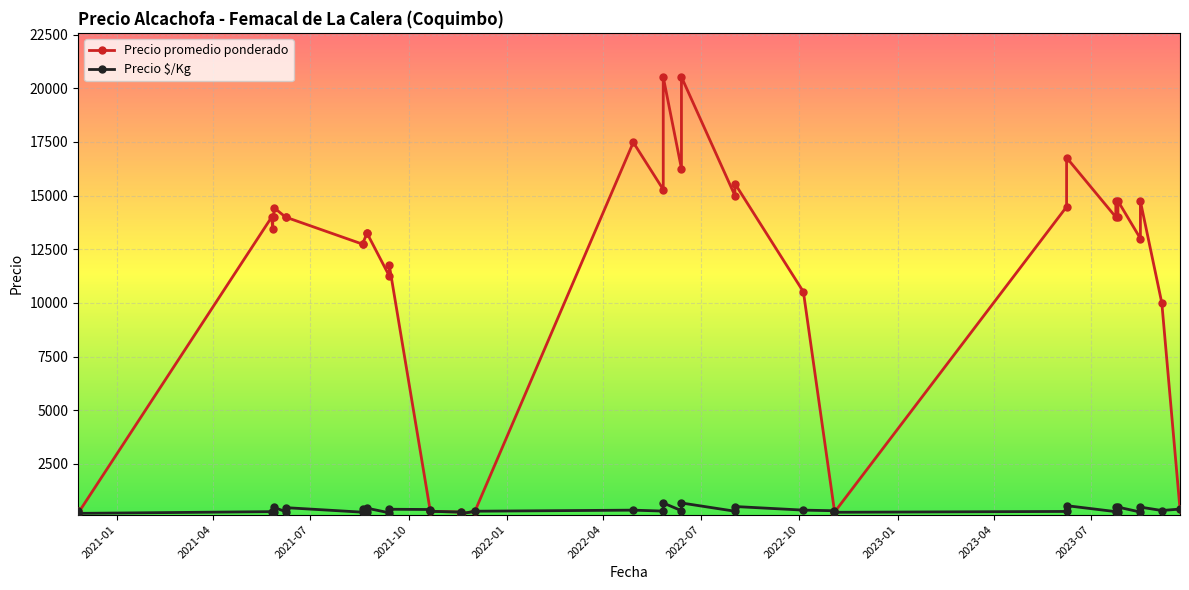

List the series in order of their peak value, lowest first.

Precio \$/Kg, Precio promedio ponderado